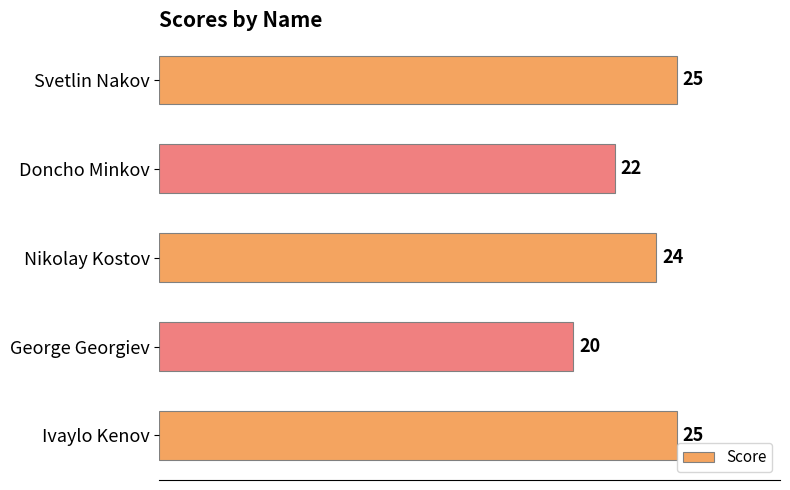

Is it true that the value at Ivaylo Kenov is 6?

False